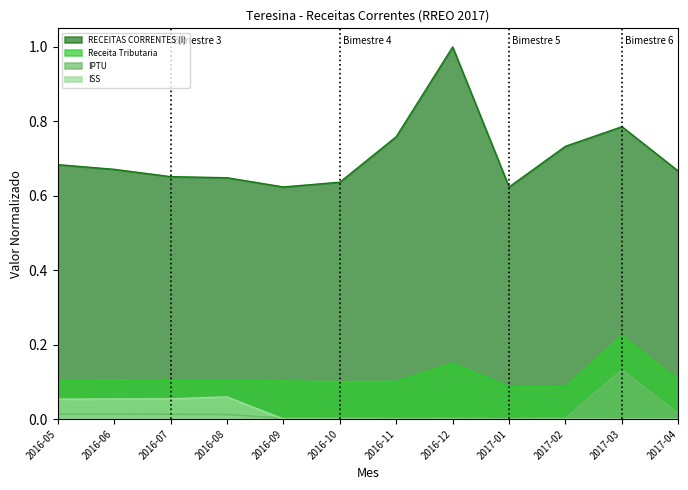

Is the value of ISS at 2017-01 greater than the value of Receita Tributaria at 2016-06?

No